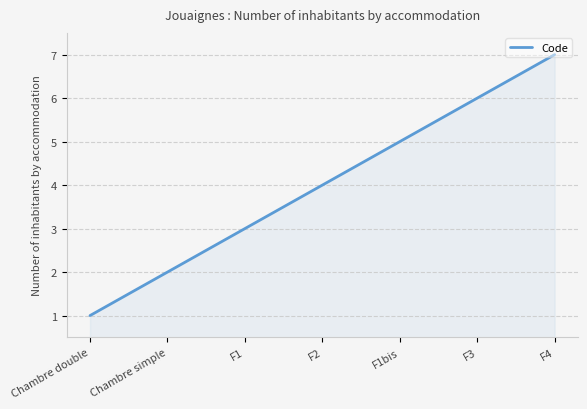

List the labels in order of value, largest first.

F4, F3, F1bis, F2, F1, Chambre simple, Chambre double